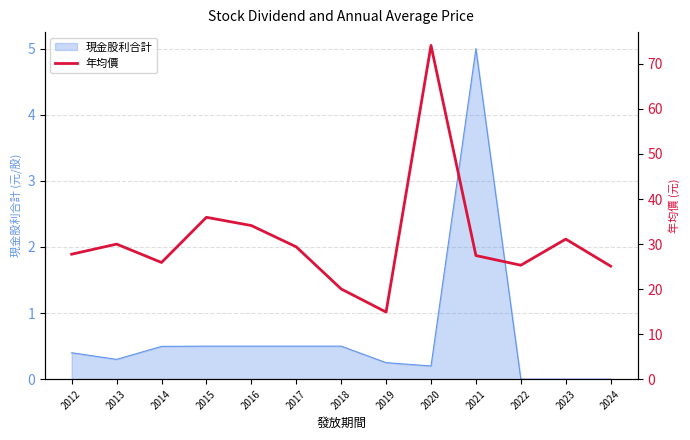

How many points are higher than both their immediate neighbors (excluding endpoints)?

4